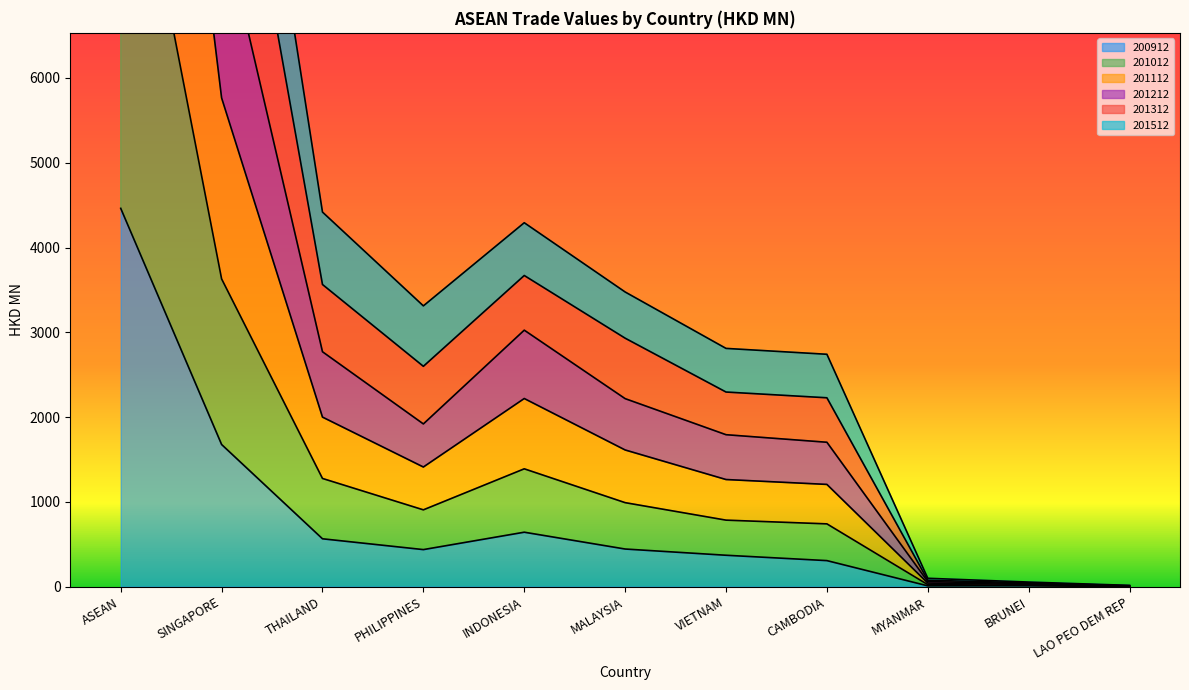

Reading left to right, list all the values displayed in this chart.

200912: 4462.2	1676.7	564.5	437.0	642.2	443.8	370.4	307.1	9.4	10.0	1.0
201012: 21420.5	7890.0	2770.7	1919.3	3025.4	2217.7	1792.3	1703.2	59.6	35.4	6.8
201112: 15547.9	5765.1	1999.9	1411.1	2219.1	1612.2	1263.6	1205.9	42.1	26.2	2.6
201212: 27641.8	10223.1	3564.0	2599.0	3670.1	2930.8	2295.6	2227.8	75.4	45.1	10.8
201312: 33273.8	12056.5	4418.1	3311.9	4292.6	3475.7	2810.2	2740.9	98.7	54.1	15.0
201512: 9759.6	3630.0	1276.2	905.9	1389.9	990.8	784.5	740.6	23.7	16.4	1.6